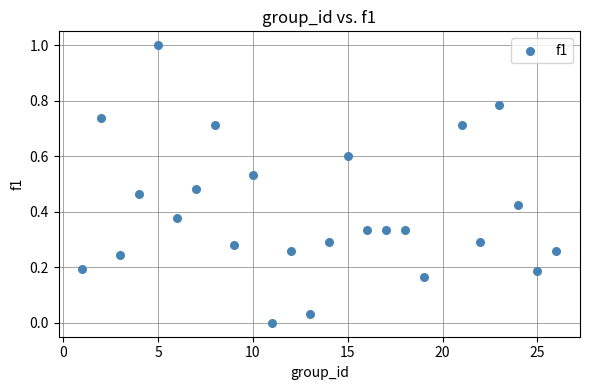

What is the range of Y values (max minus min)?

1.0